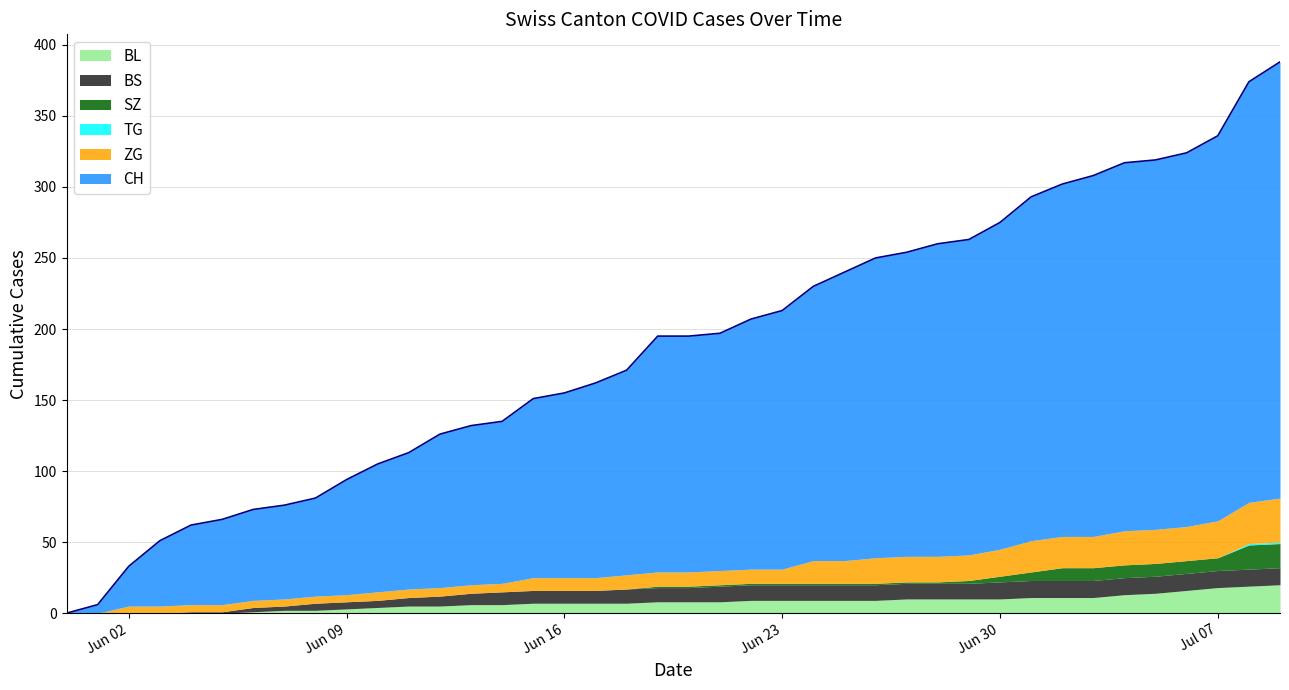

Which series has the largest range (max minus min)?

CH